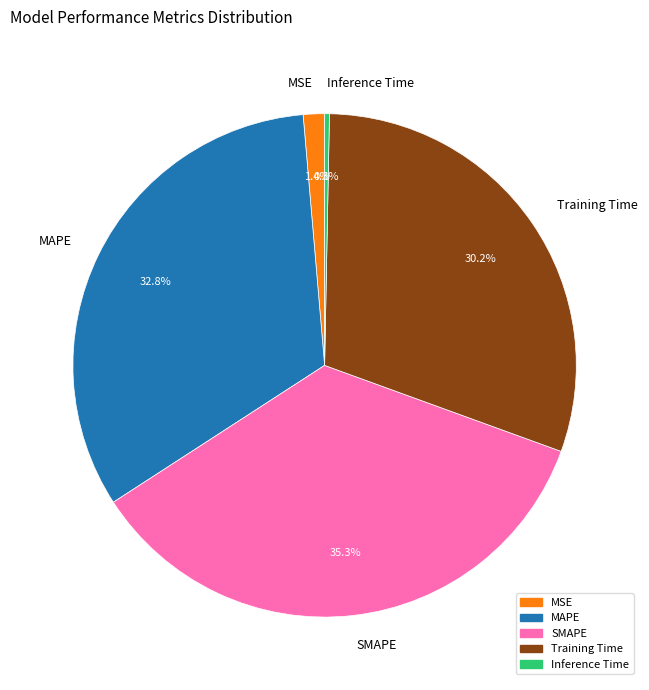

Which has a higher value, MSE or Training Time?

Training Time